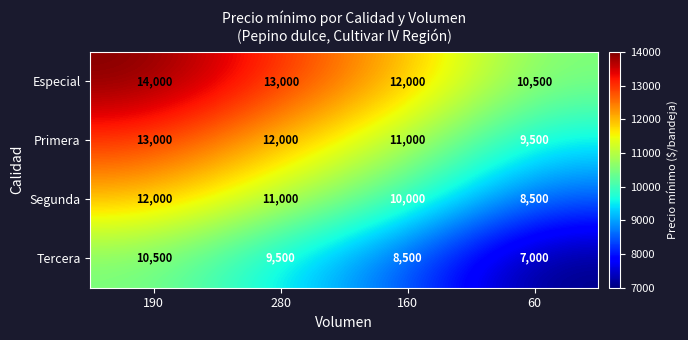

At which category is the sum across all series the highest?

190